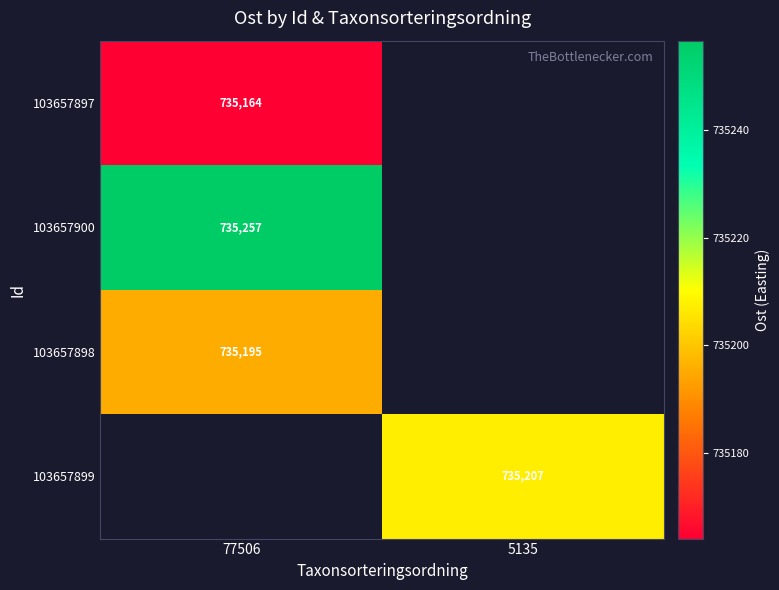

At which label does 103657900 reach its peak?

77506